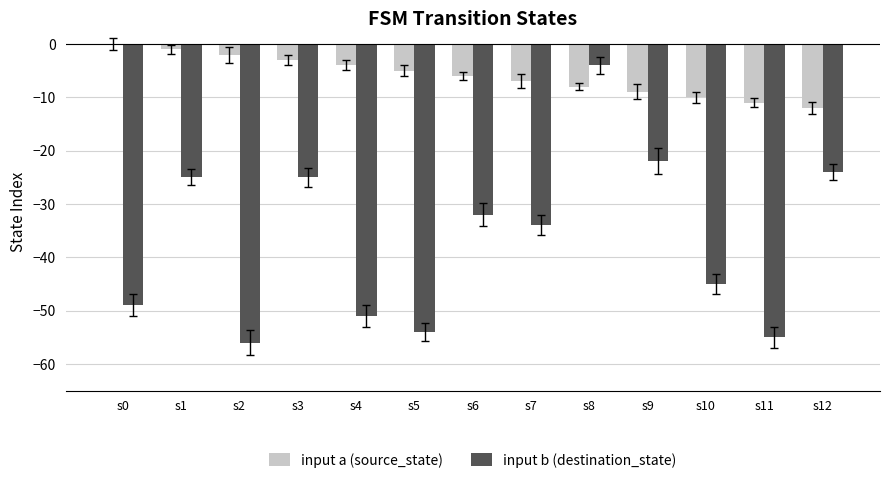

Reading left to right, transcribe all the data shown in this chart.

input a (source_state): s0=0	s1=-1	s2=-2	s3=-3	s4=-4	s5=-5	s6=-6	s7=-7	s8=-8	s9=-9	s10=-10	s11=-11	s12=-12
input b (destination_state): s0=-49	s1=-25	s2=-56	s3=-25	s4=-51	s5=-54	s6=-32	s7=-34	s8=-4	s9=-22	s10=-45	s11=-55	s12=-24